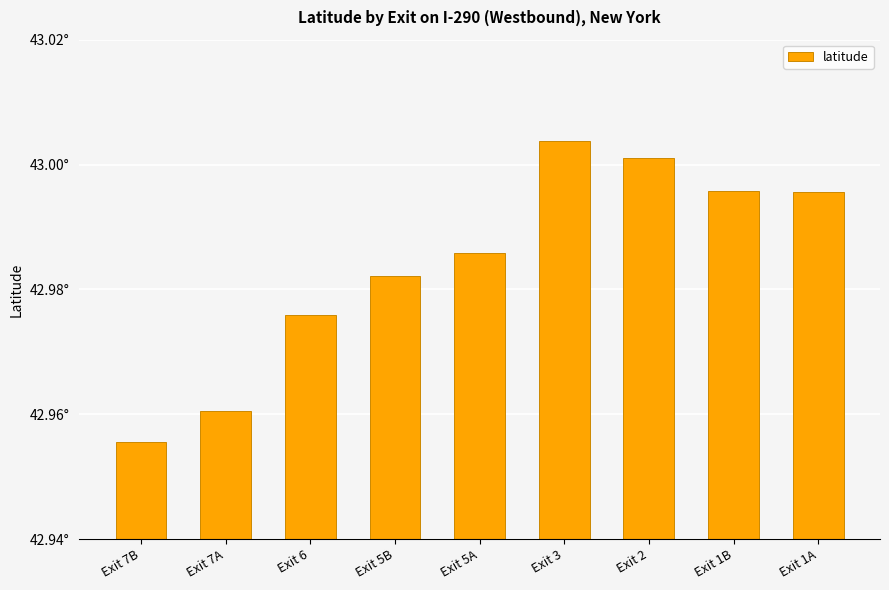

Reading left to right, list all the values displayed in this chart.

Exit 7B=43.0	Exit 7A=43.0	Exit 6=43.0	Exit 5B=43.0	Exit 5A=43.0	Exit 3=43.0	Exit 2=43.0	Exit 1B=43.0	Exit 1A=43.0